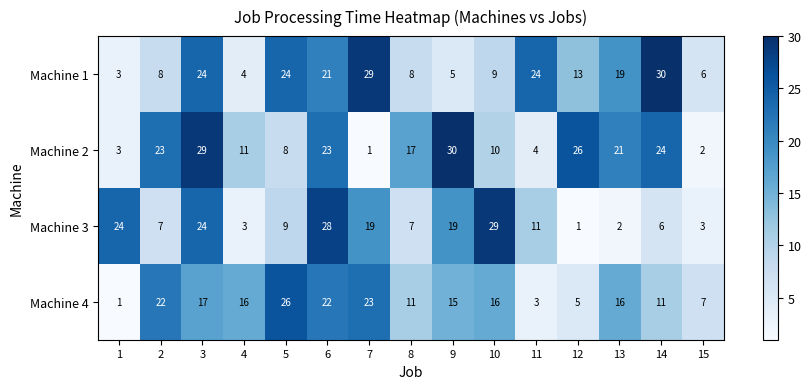

Count the number of data series in this chart.

4